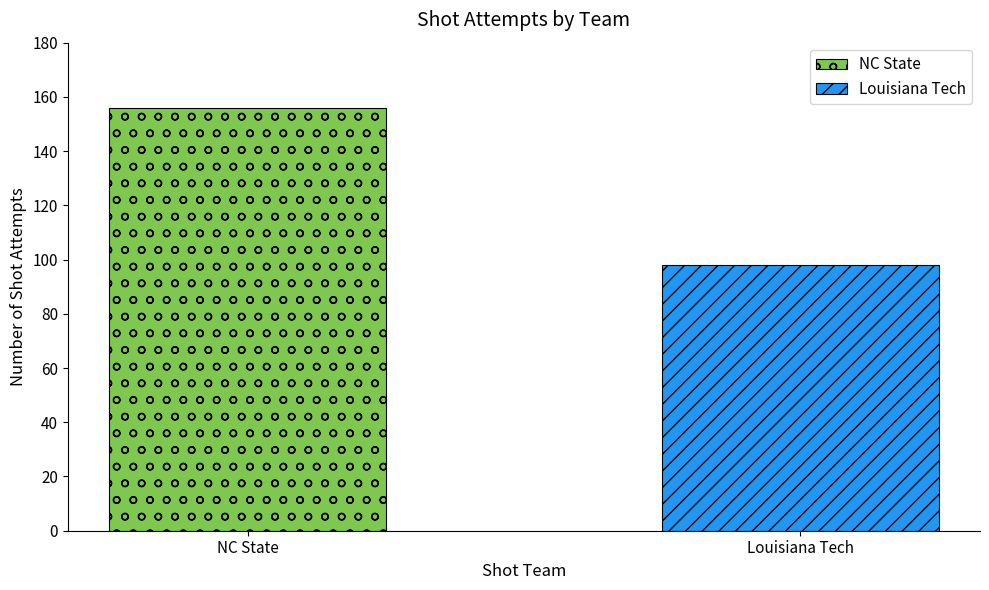

What is the sum of all values?

254